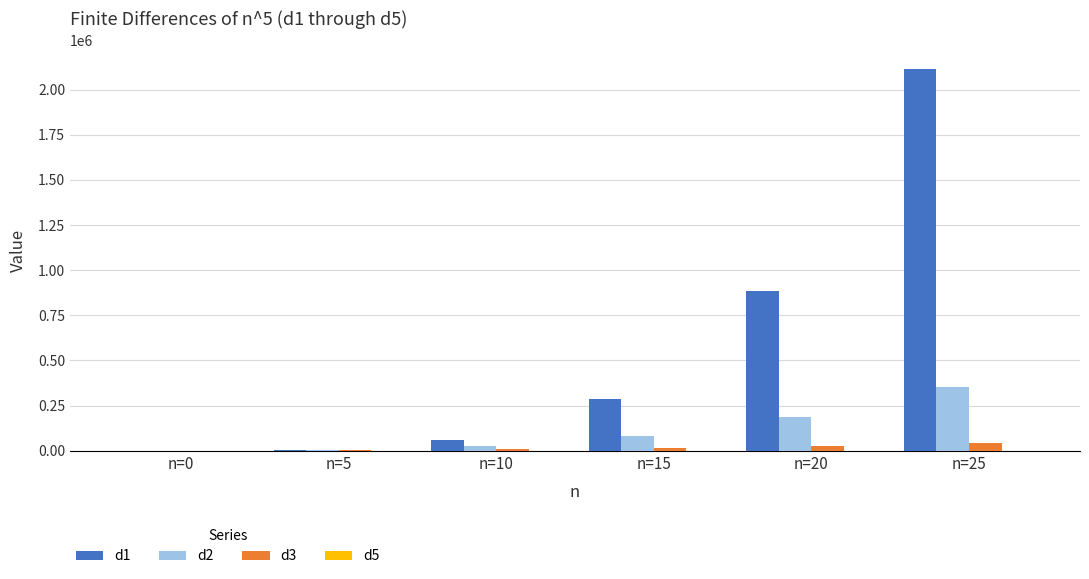

Are the bars horizontal?

No